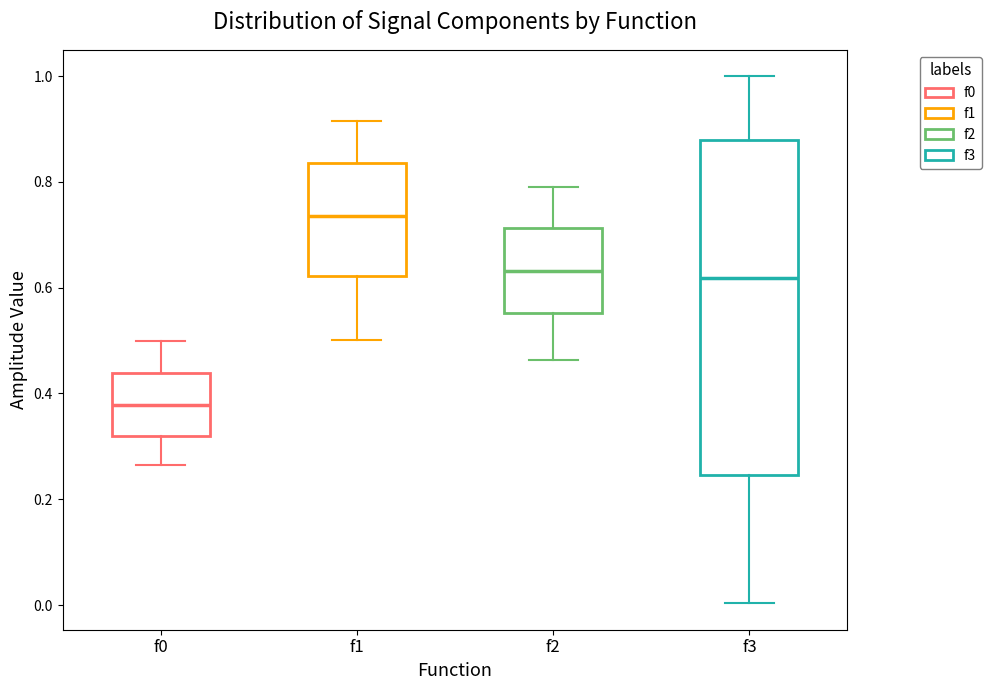

Reading left to right, read every box against the y-axis: the position of its median line, the range the box covers, and the ends of its whiskers. The values are not printed on the chart, so give them approximately, as read against the axis.

f0: median 0.38, box 0.32 to 0.44, whiskers 0.26 to 0.50
f1: median 0.74, box 0.62 to 0.84, whiskers 0.50 to 0.92
f2: median 0.64, box 0.56 to 0.72, whiskers 0.46 to 0.80
f3: median 0.62, box 0.24 to 0.88, whiskers 0.00 to 1.00